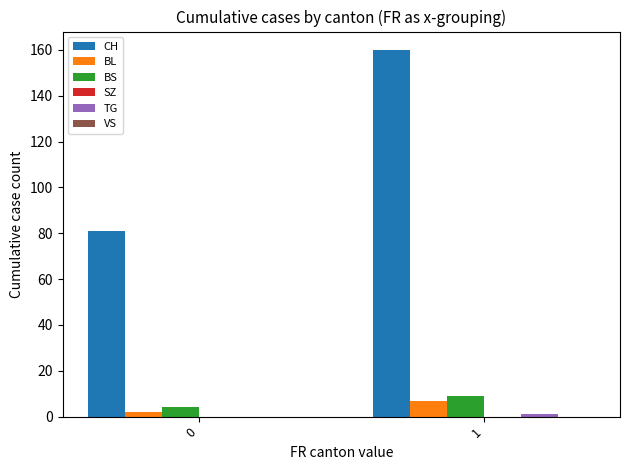

At which category is the sum across all series the highest?

1